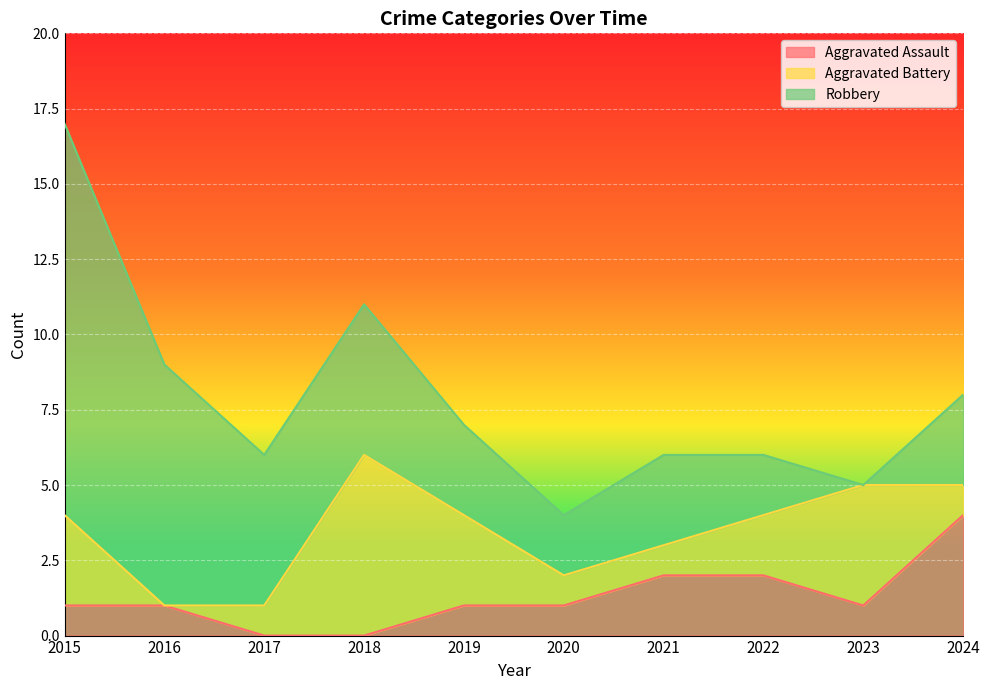

What is the total value across all series at 2024?

8